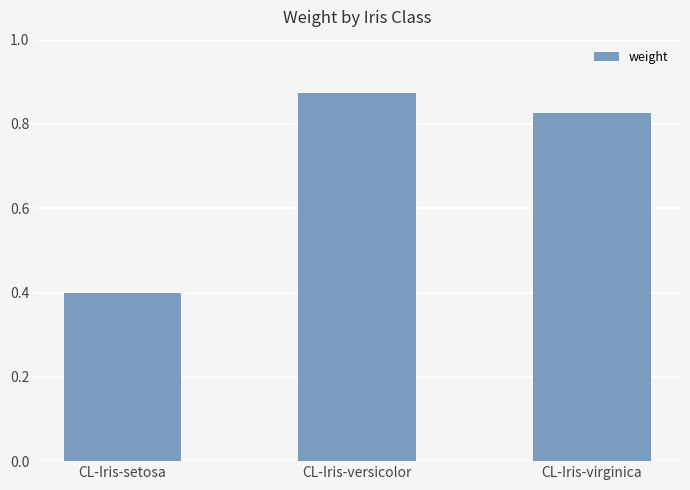

Rank the categories by value from lowest to highest.

CL-Iris-setosa, CL-Iris-virginica, CL-Iris-versicolor